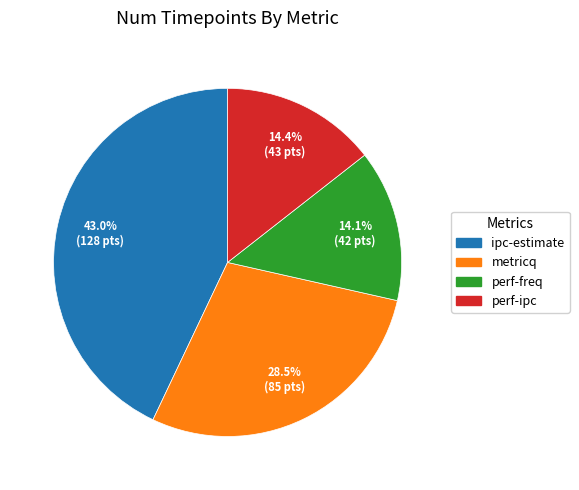

Which slice is the largest?

ipc-estimate